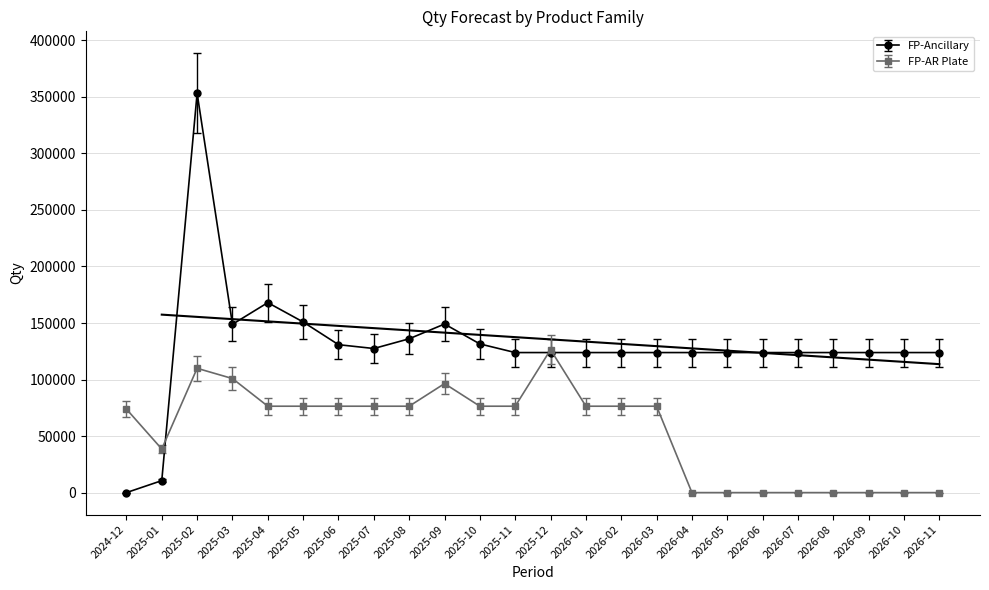

The value of FP-Ancillary at 2026-07 is 123872. True or false?

True